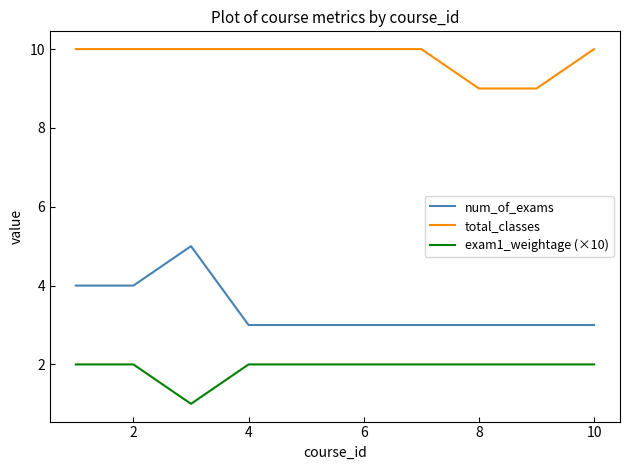

What is the difference between the second highest and minimum values in the num_of_exams series?

1